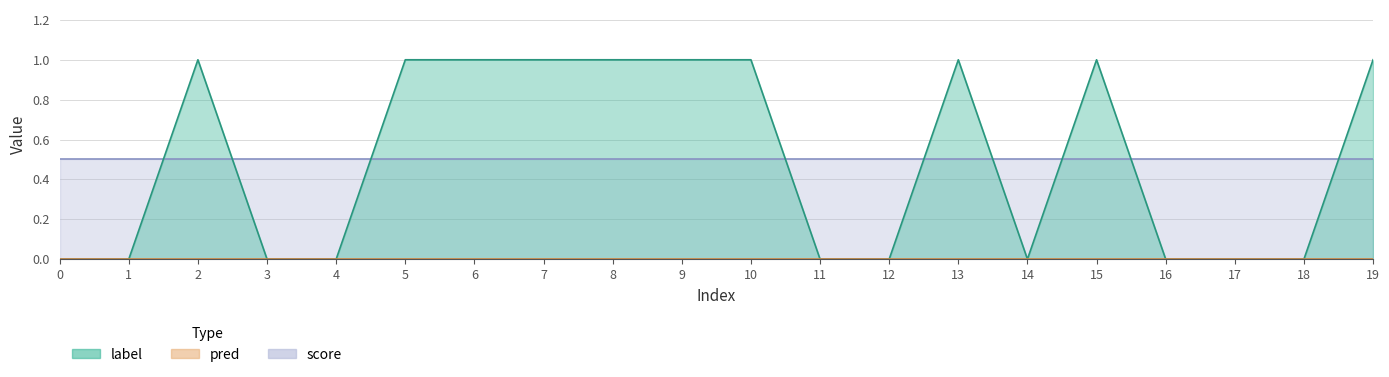

Reading right to left, what are all the values shown in this chart?

label: 19=1.0	18=0.0	17=0.0	16=0.0	15=1.0	14=0.0	13=1.0	12=0.0	11=0.0	10=1.0	9=1.0	8=1.0	7=1.0	6=1.0	5=1.0	4=0.0	3=0.0	2=1.0	1=0.0	0=0.0
pred: 19=0.0	18=0.0	17=0.0	16=0.0	15=0.0	14=0.0	13=0.0	12=0.0	11=0.0	10=0.0	9=0.0	8=0.0	7=0.0	6=0.0	5=0.0	4=0.0	3=0.0	2=0.0	1=0.0	0=0.0
score: 19=0.5	18=0.5	17=0.5	16=0.5	15=0.5	14=0.5	13=0.5	12=0.5	11=0.5	10=0.5	9=0.5	8=0.5	7=0.5	6=0.5	5=0.5	4=0.5	3=0.5	2=0.5	1=0.5	0=0.5